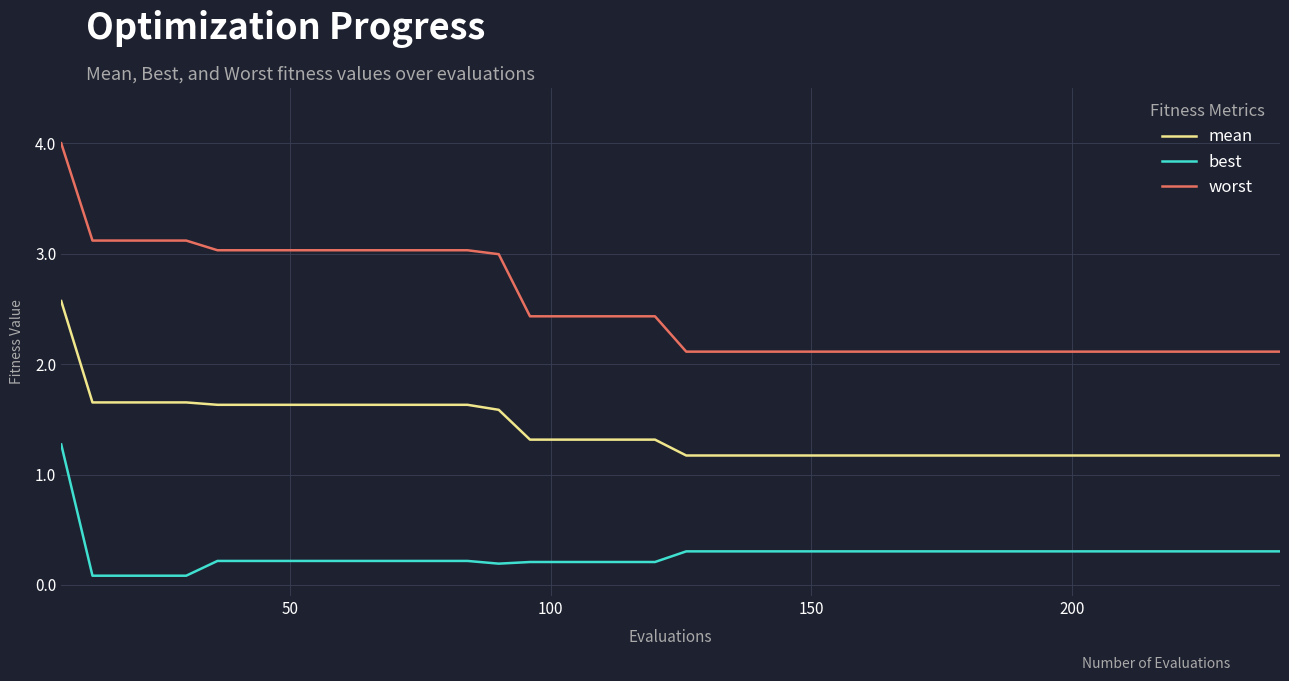

What is the difference between the maximum and minimum values in the best series?

1.2